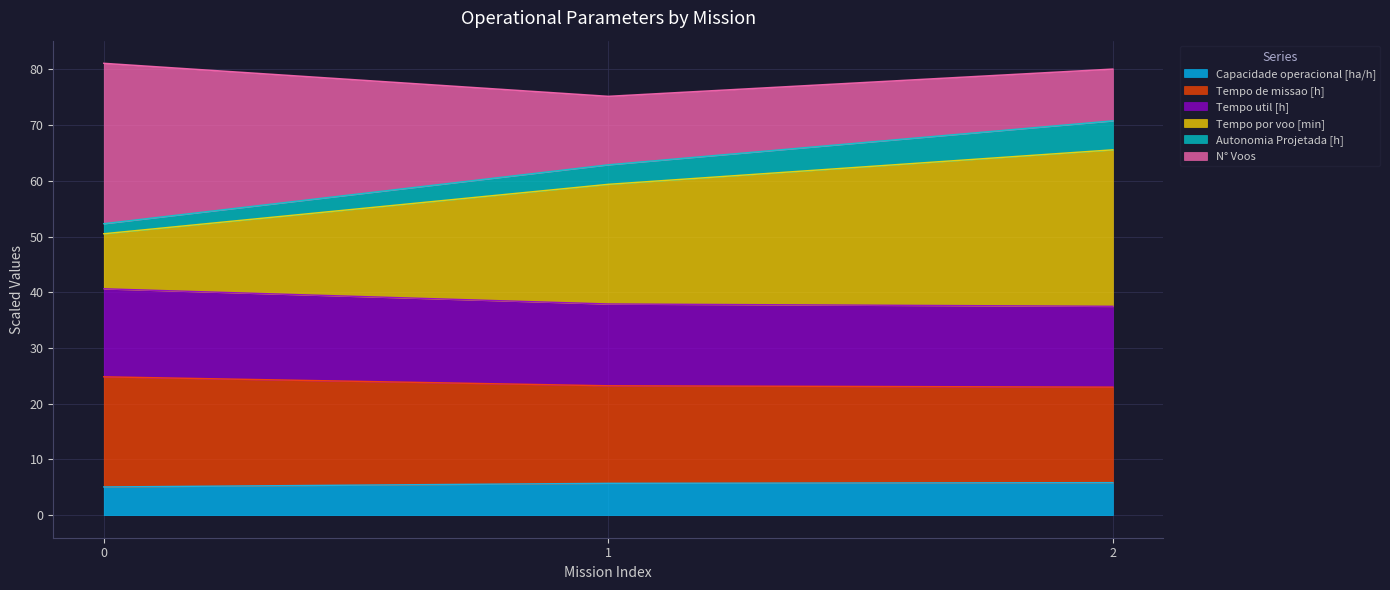

What is the value of the Autonomia Projetada [h] point at the 1st from the left?

52.3